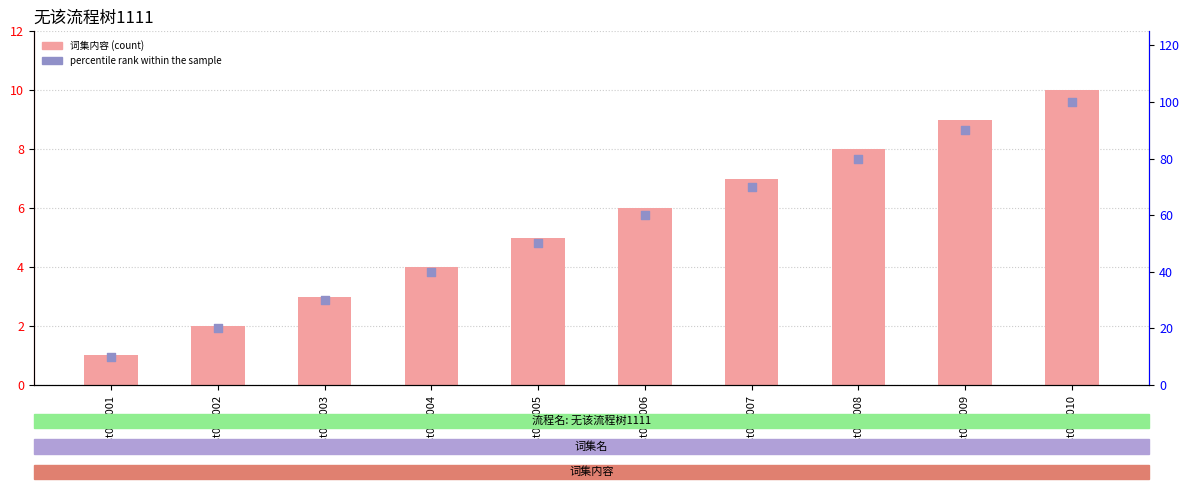

Which series contains the lowest Y value?

词集内容